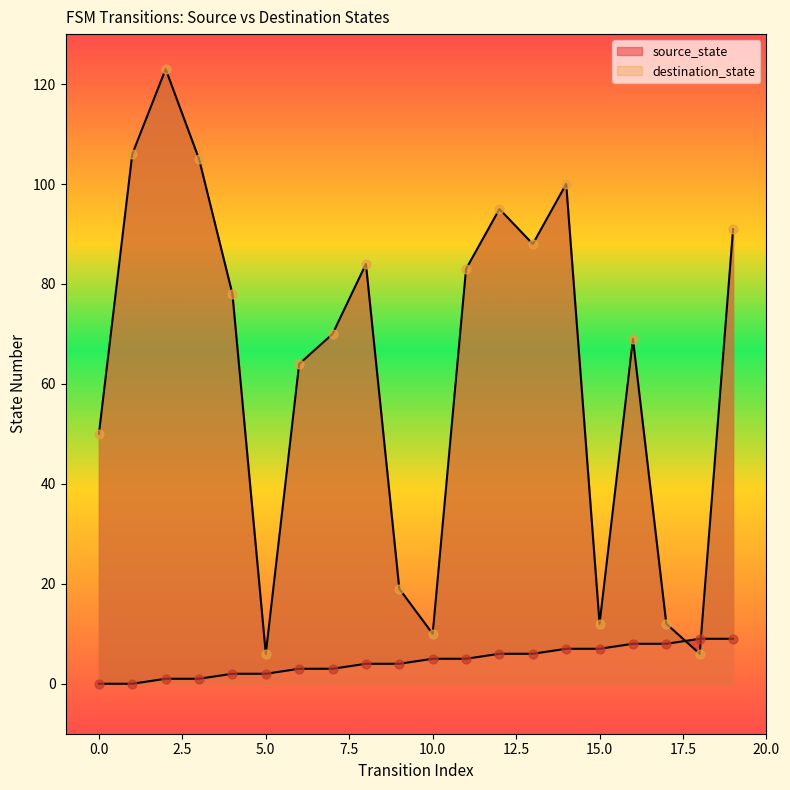

Which series contains the lowest Y value?

source_state